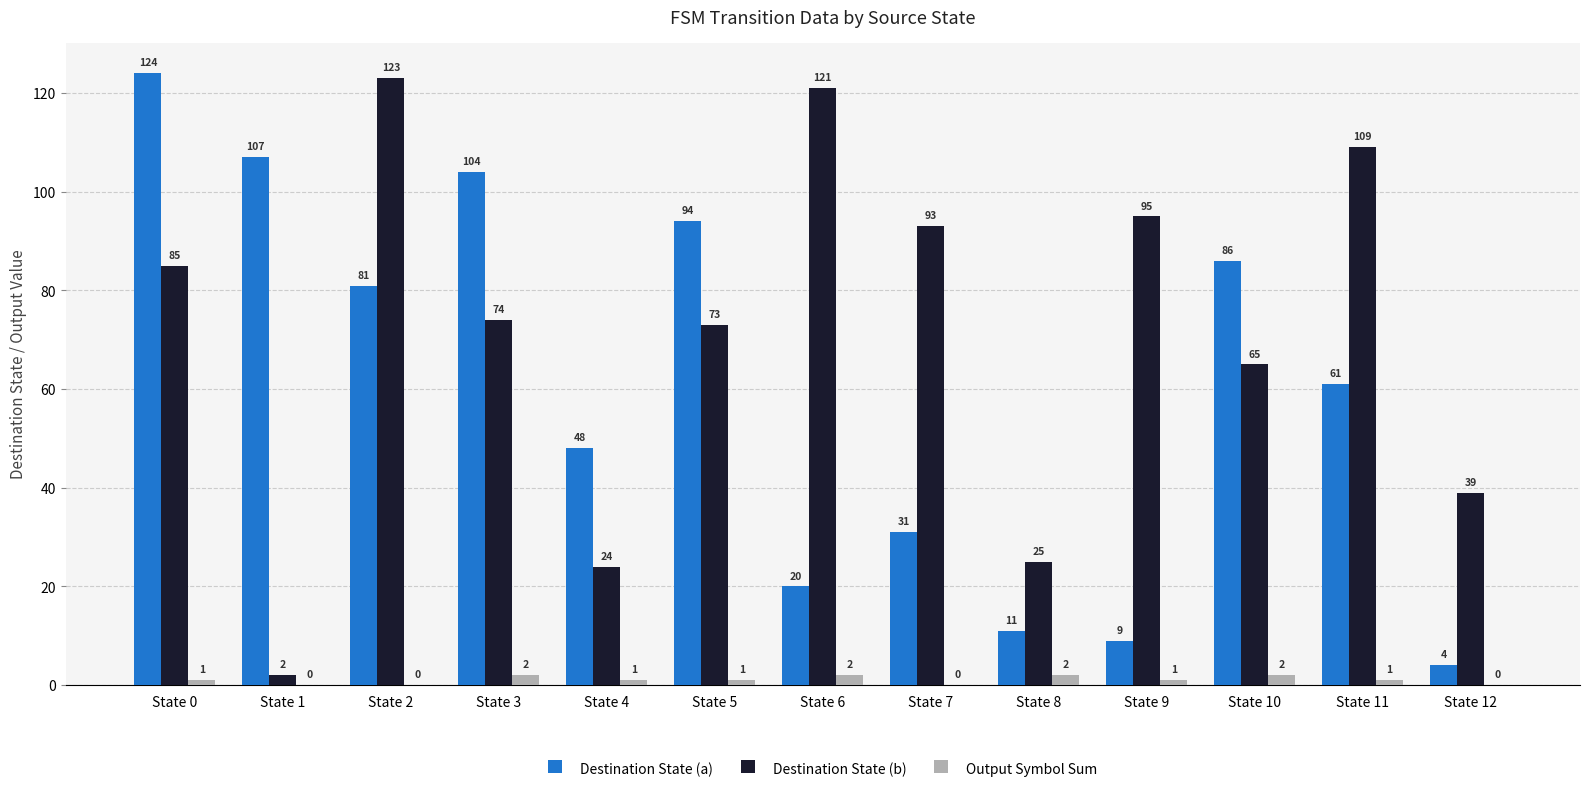

How many Output Symbol Sum values are between 0 and 2?

13